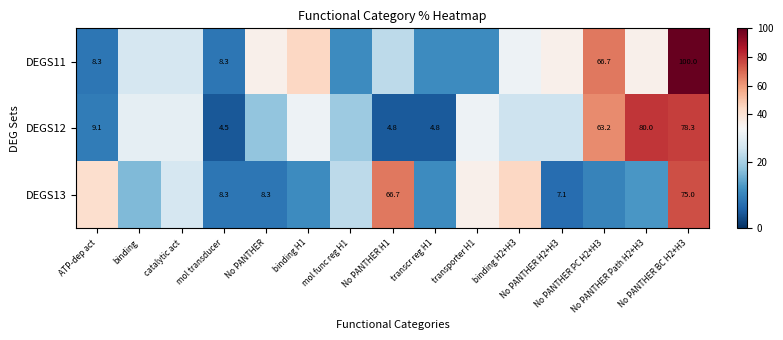

What is the highest value of the DEGS11 series?

100.0